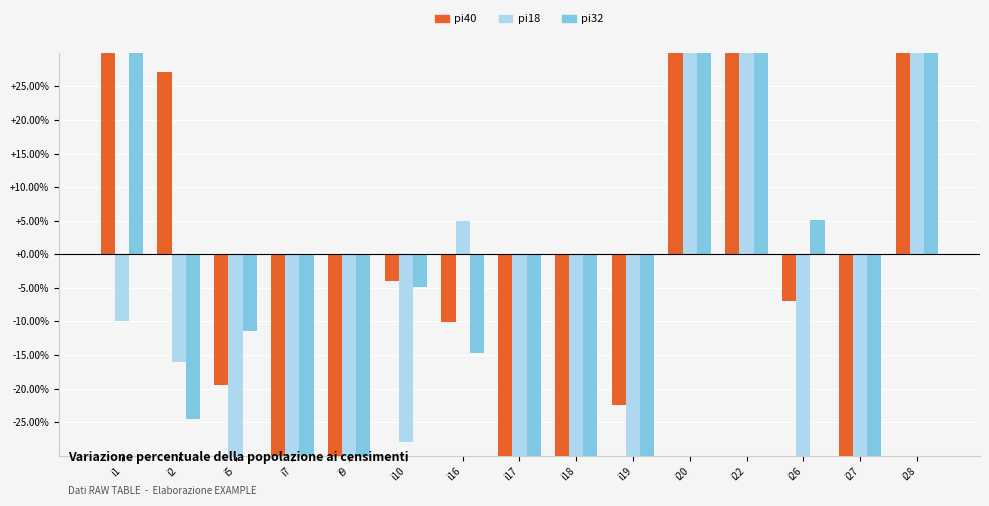

What is the value of the pi32 bar at the 5th from the left?

-70.5